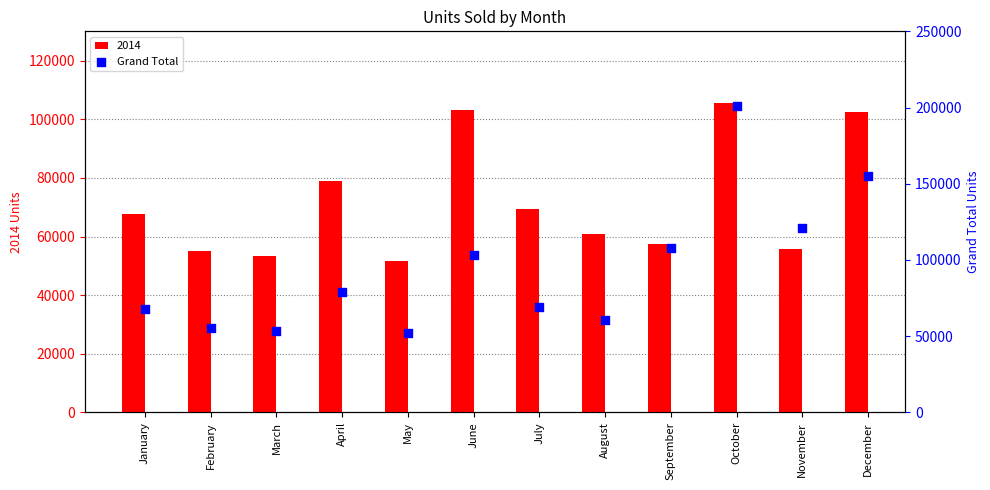

Between February and May, which is larger?

February